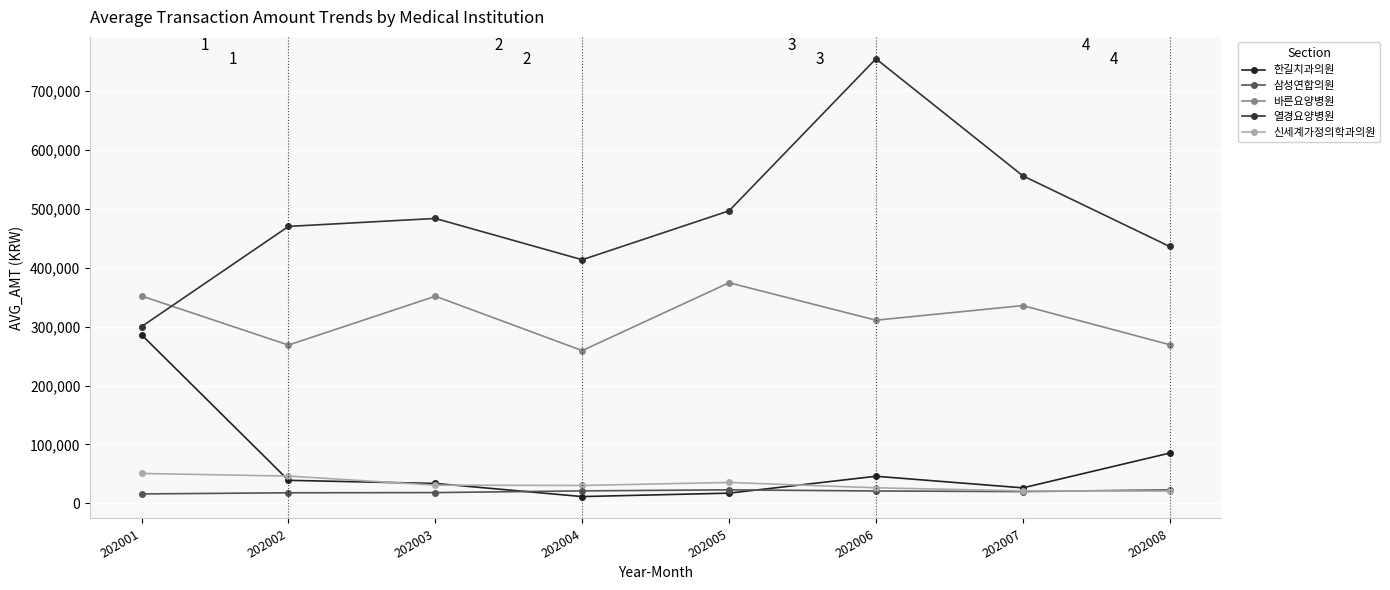

What is the minimum value for 열경요양병원?

300133